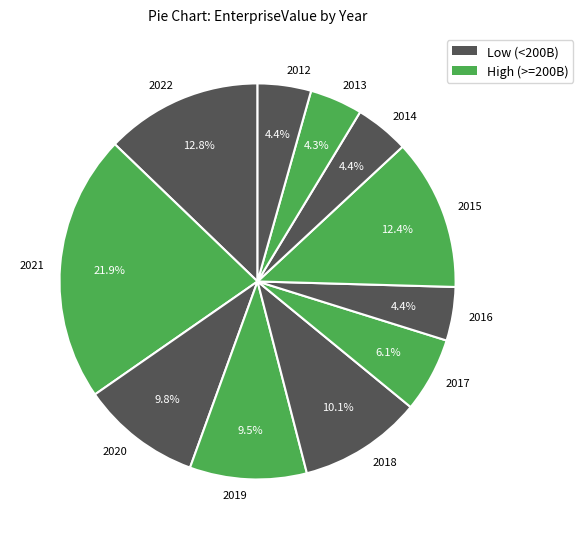

Is it true that 2018 is 19% of the pie?

False